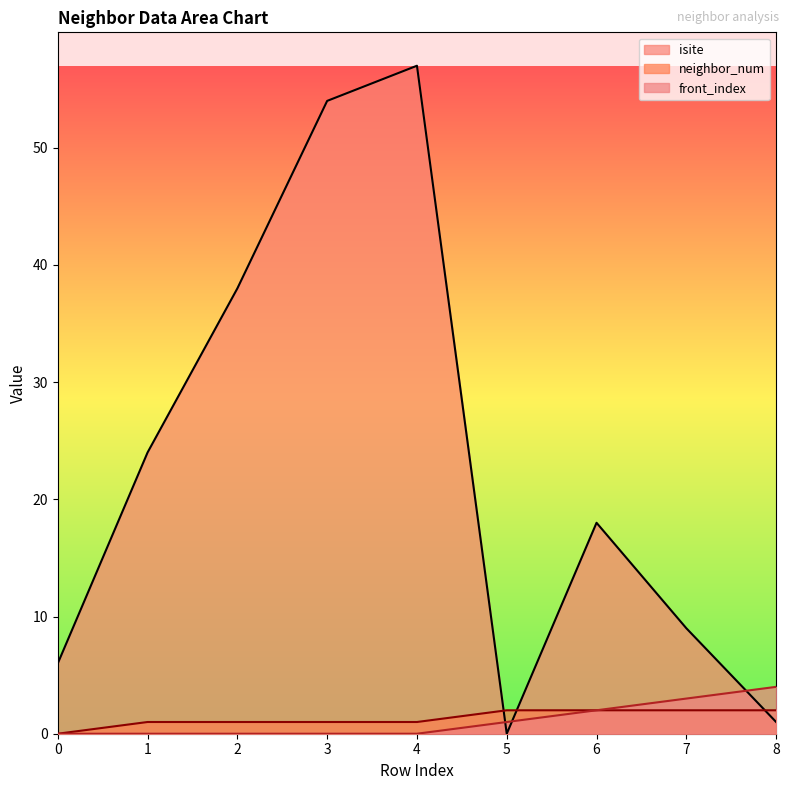

Rank the categories by neighbor_num value from lowest to highest.

0, 1, 2, 3, 4, 5, 6, 7, 8